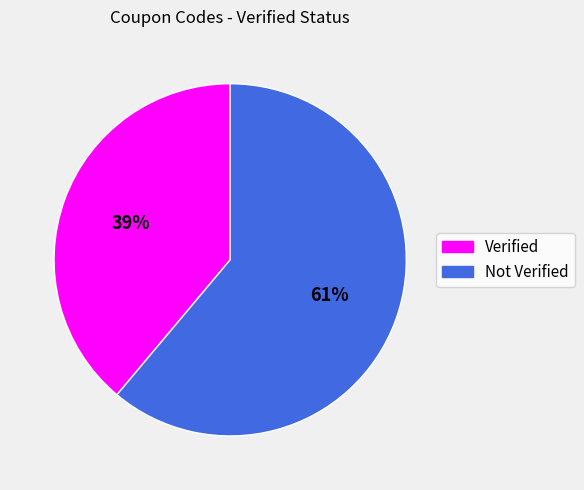

To the nearest percent, what is the average slice percentage?

50%